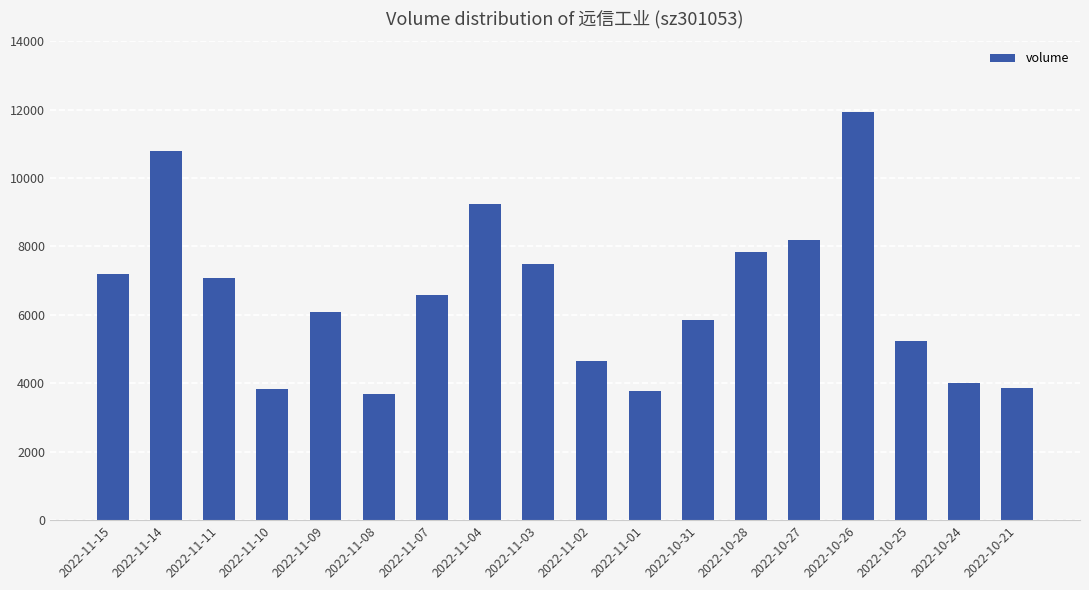

What is the value of the 13th bar from the left?

7840